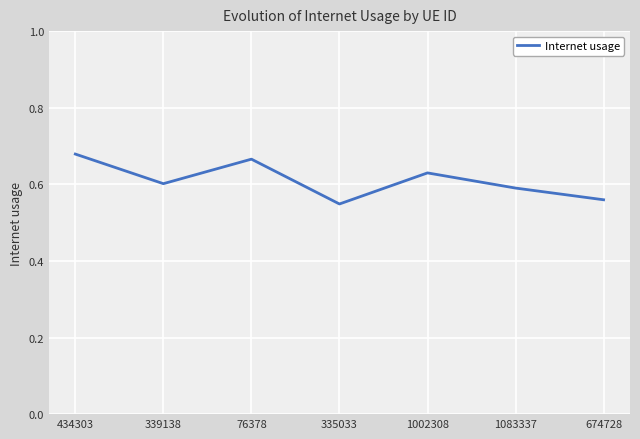

The value at 335033 is 0.3. True or false?

False